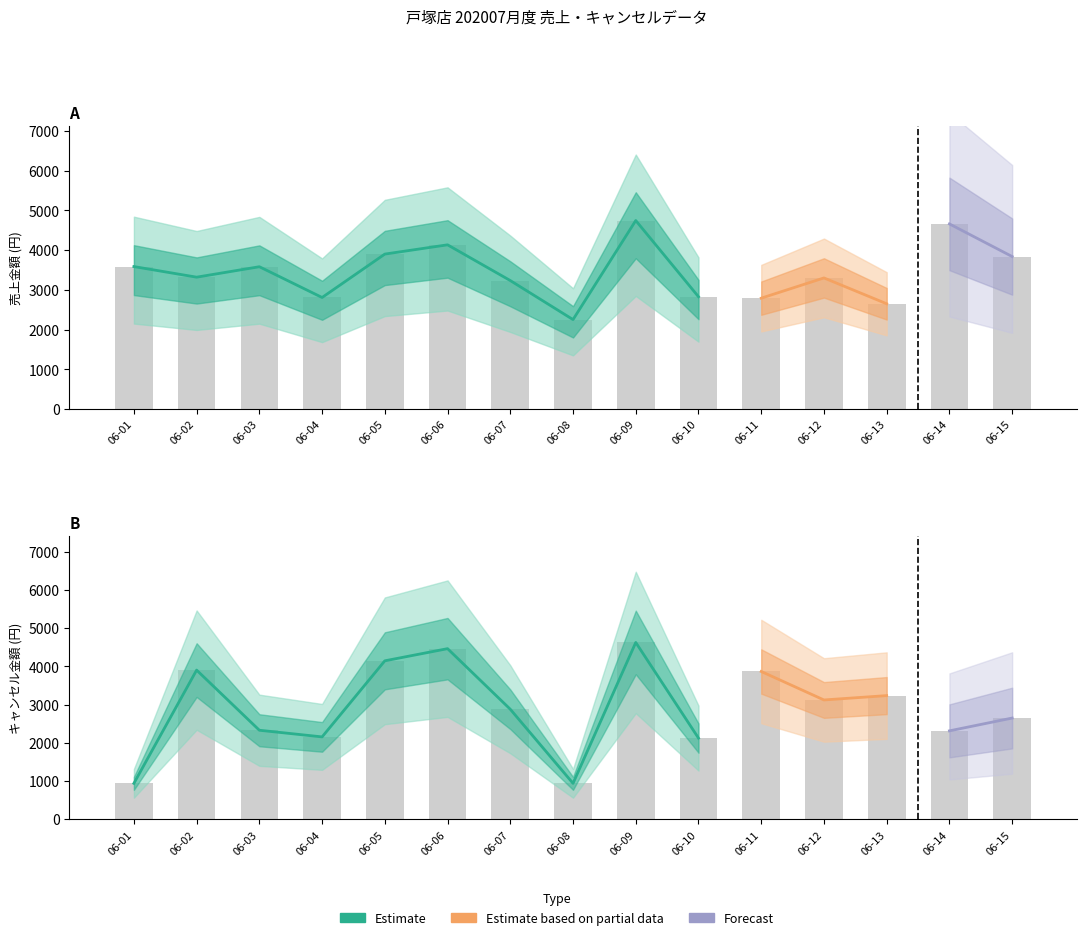

What is the greatest value displayed?

4744